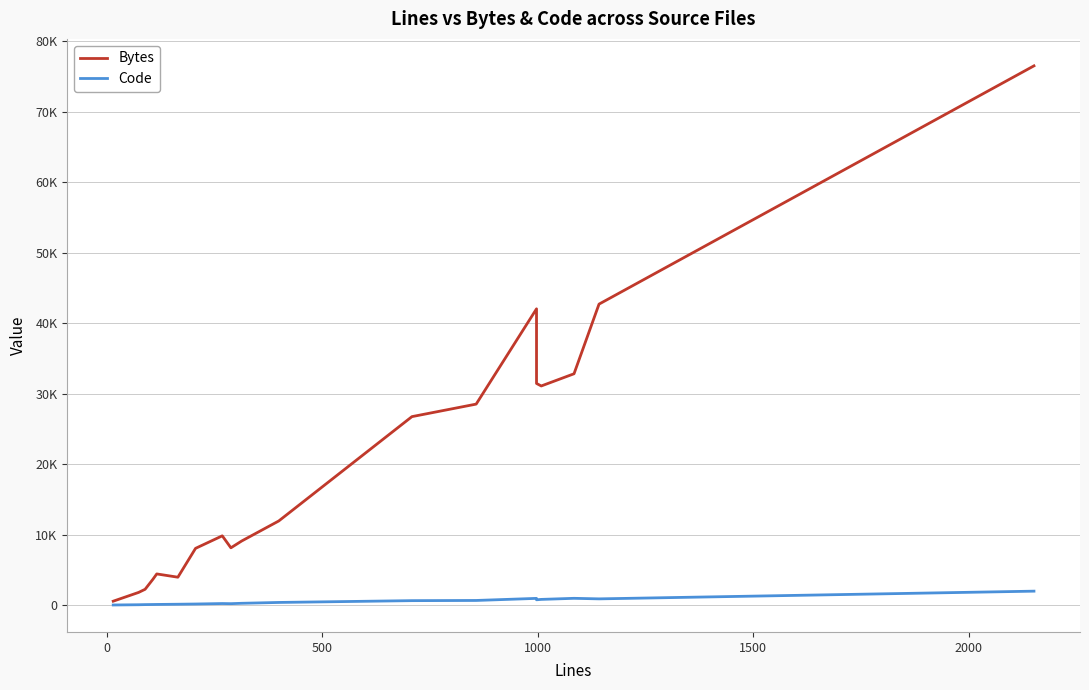

The Bytes series shows 12440 at 11. True or false?

False